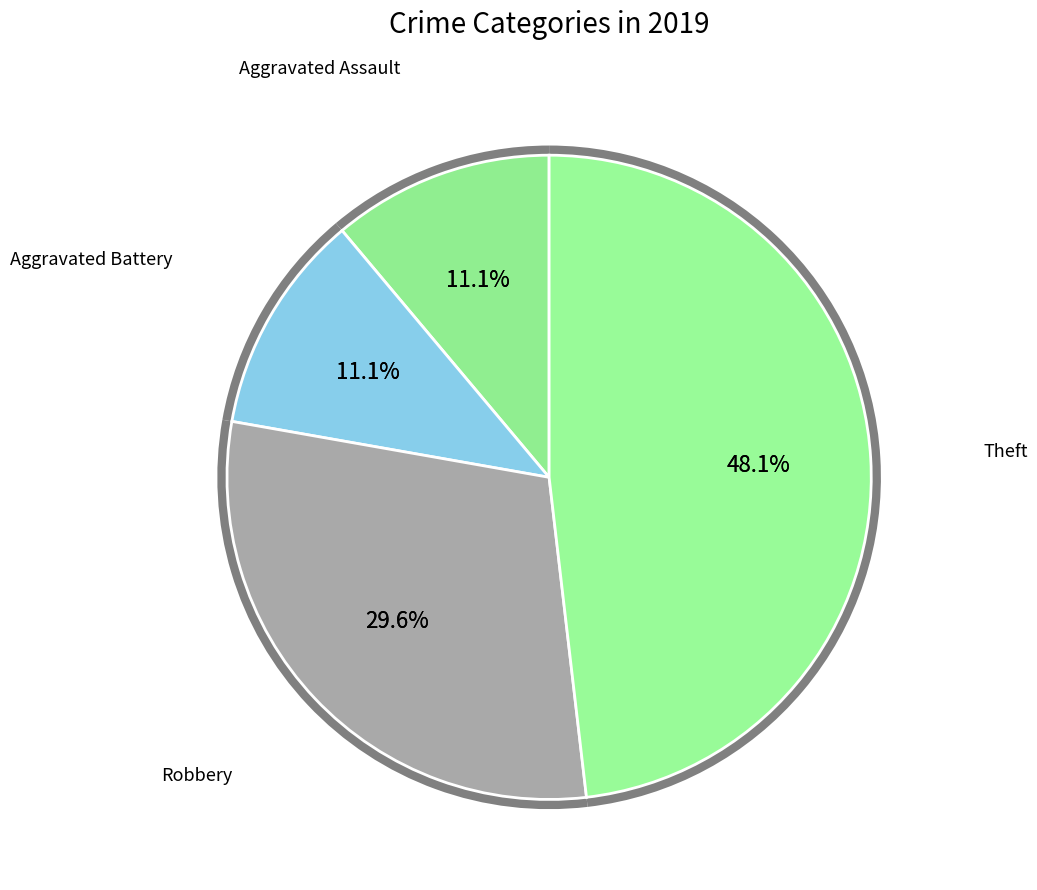

To the nearest percent, what is the difference between the Aggravated Assault and Robbery slice percentages?

19%